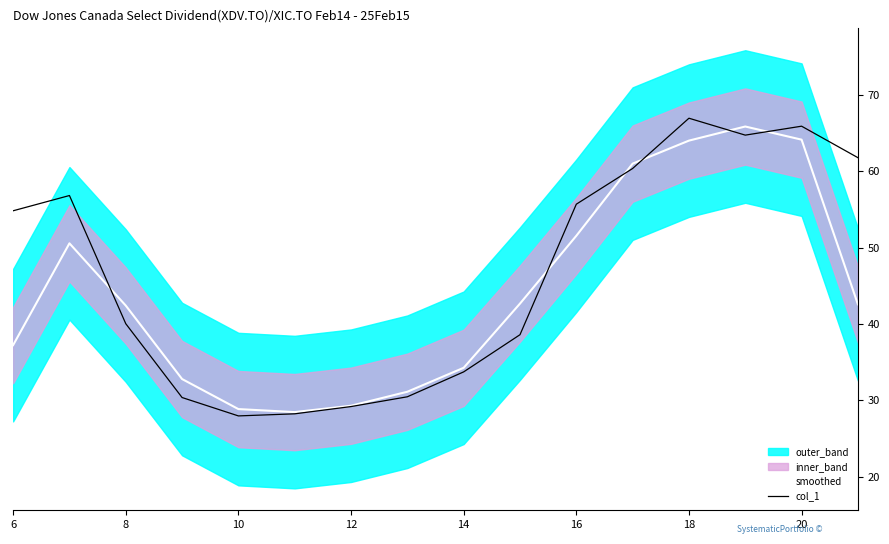

What is the minimum value for col_1?

28.0